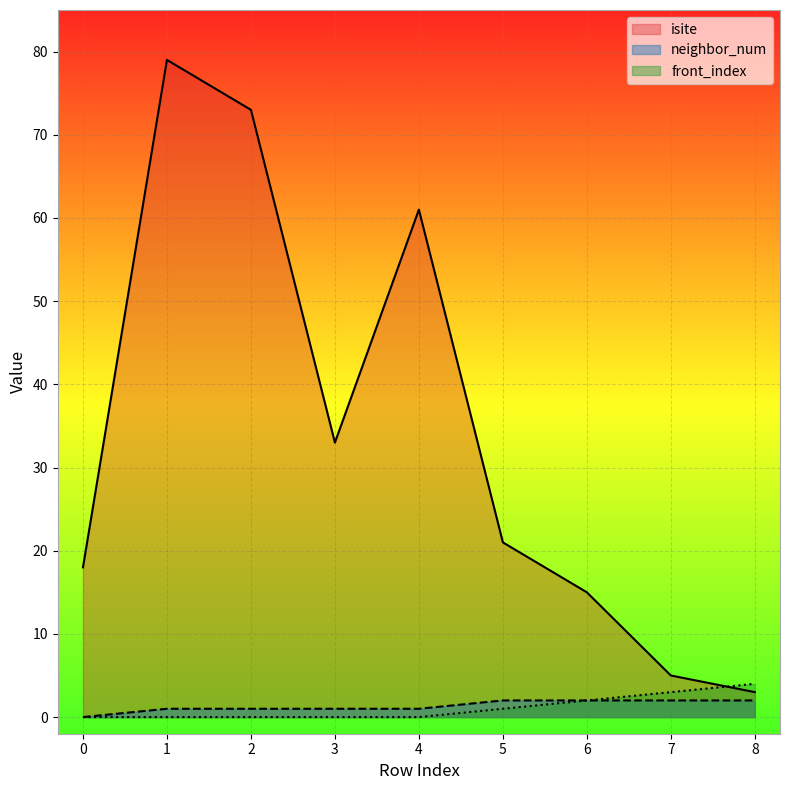

Which series has the widest spread of values?

isite